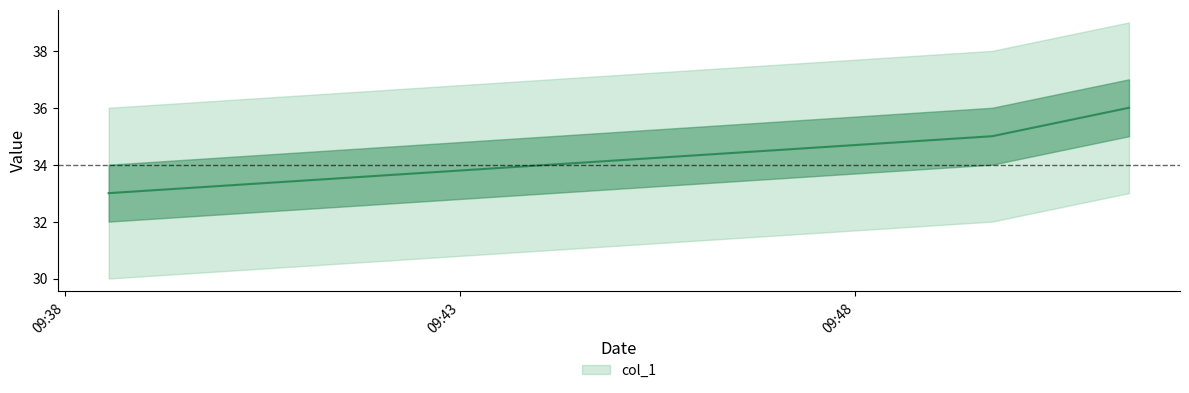

Reading left to right, what are all the values shown in this chart?

33	35	36